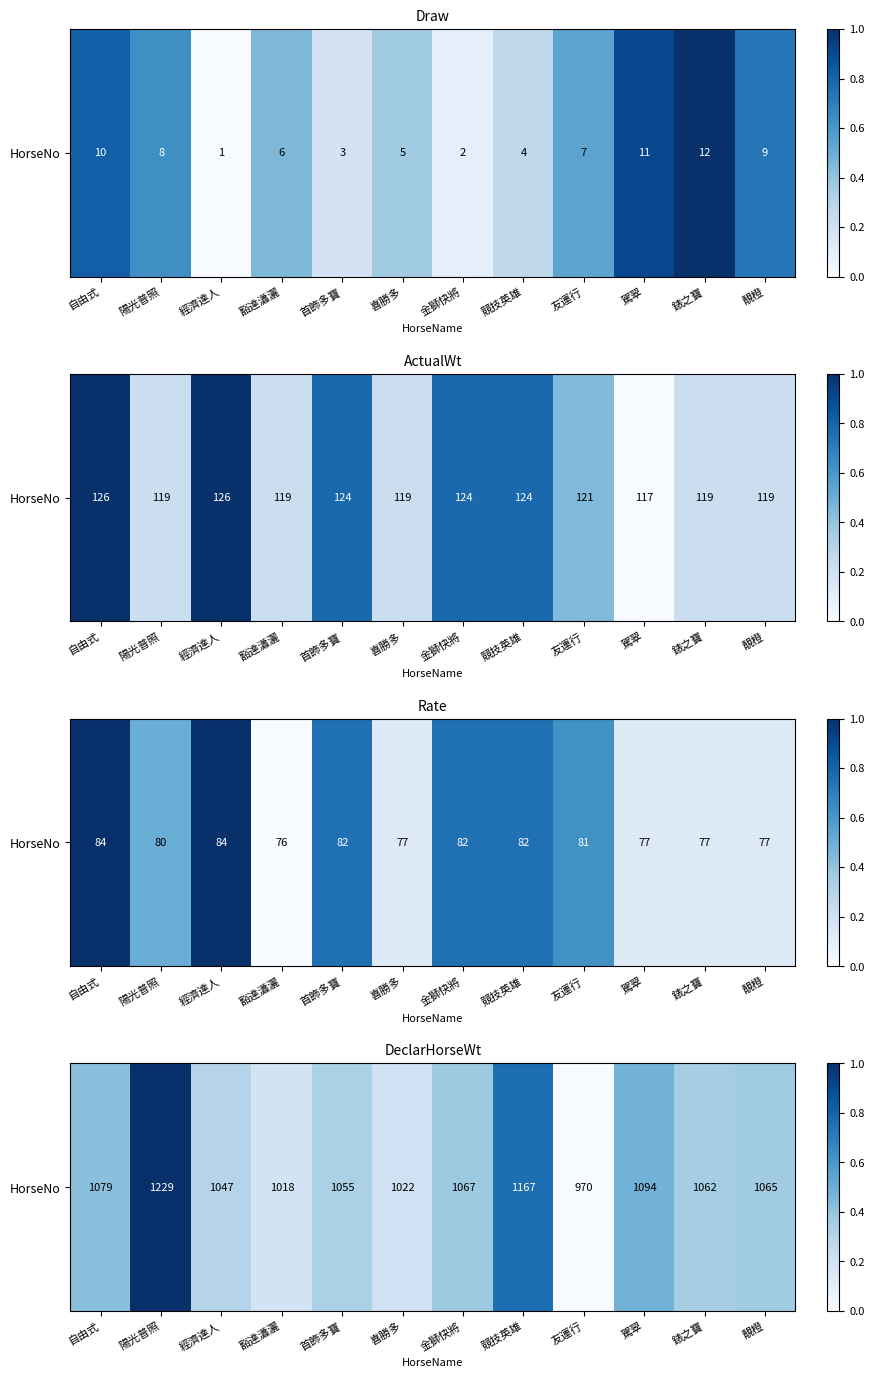

At which category does the chart reach its peak across all series?

陽光普照